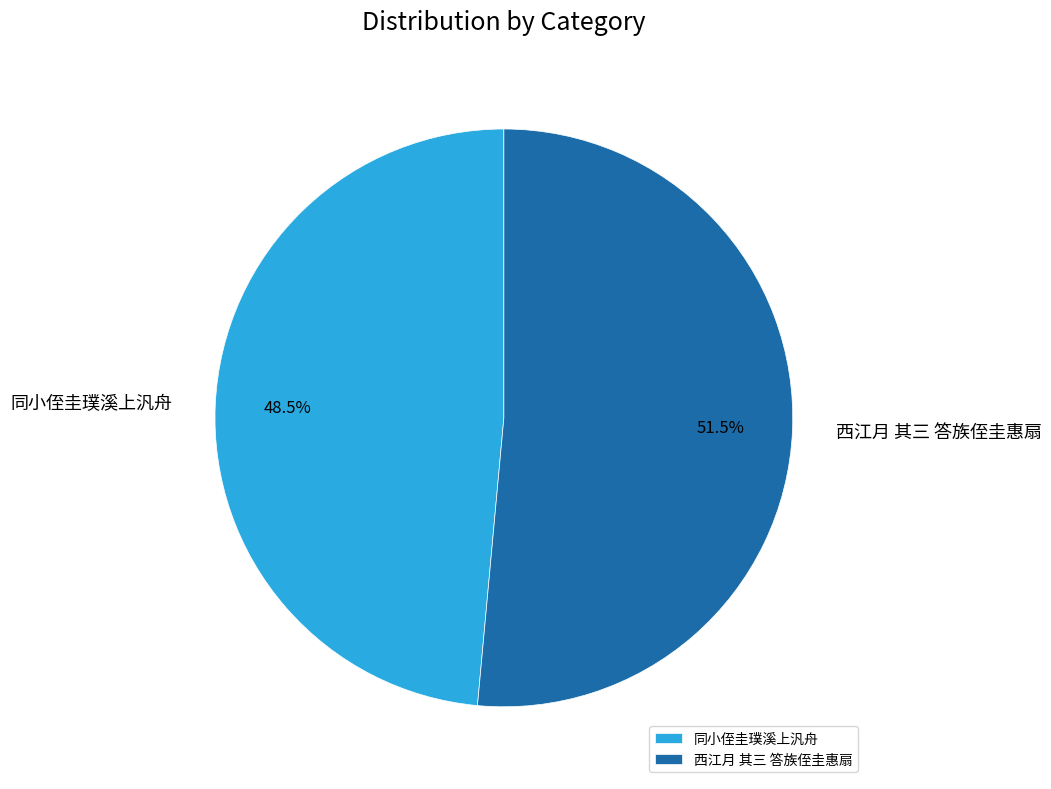

What is the smallest slice in the pie chart?

同小侄圭璞溪上汎舟